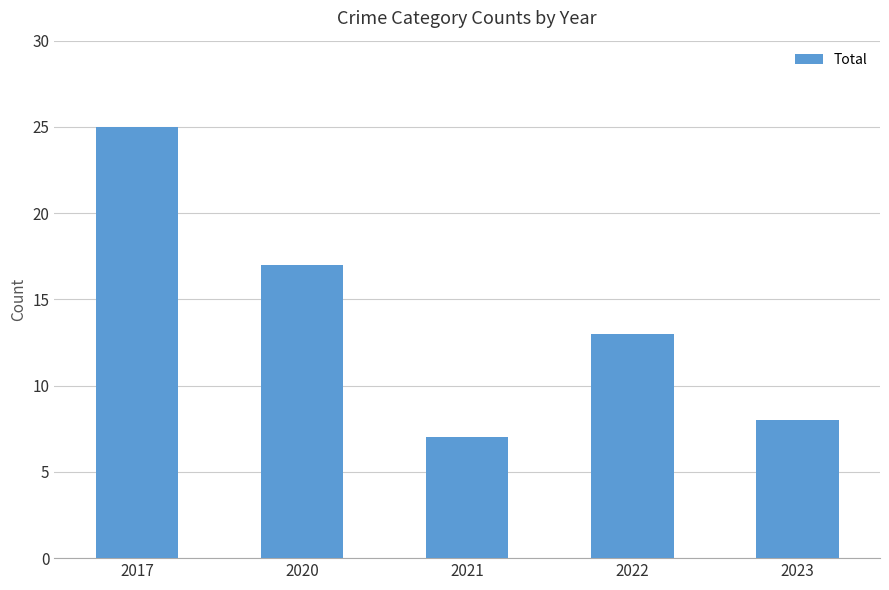

At which label does the data first exceed 13?

2017